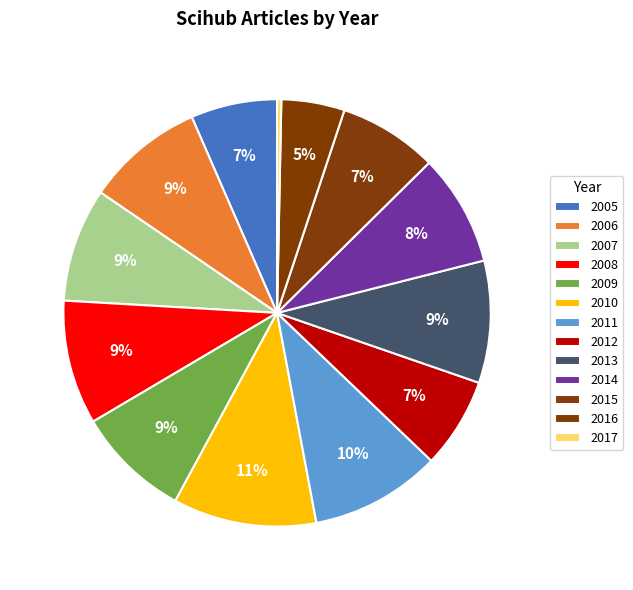

The 2012 slice represents 7% of the pie. True or false?

True